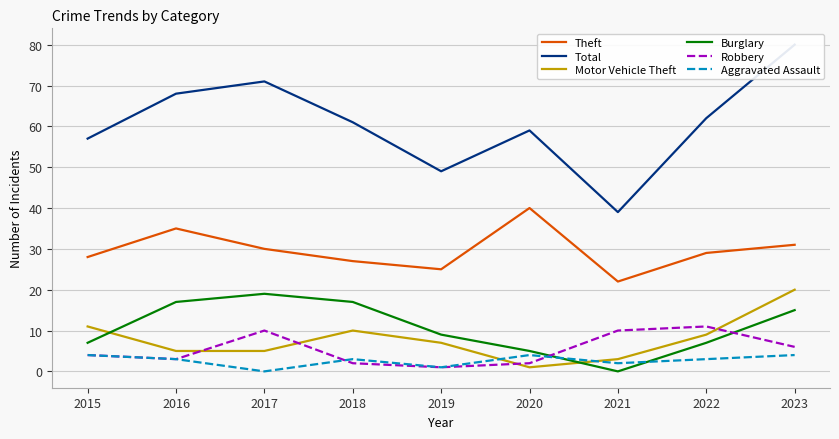

How many data points in Total are above 61?

4